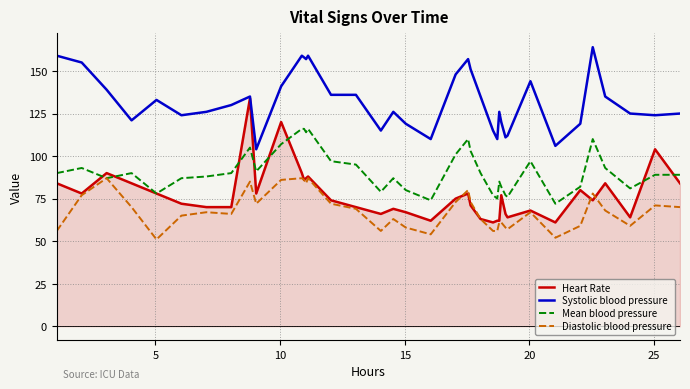

True or false: Mean blood pressure and Systolic blood pressure intersect in this chart.

False